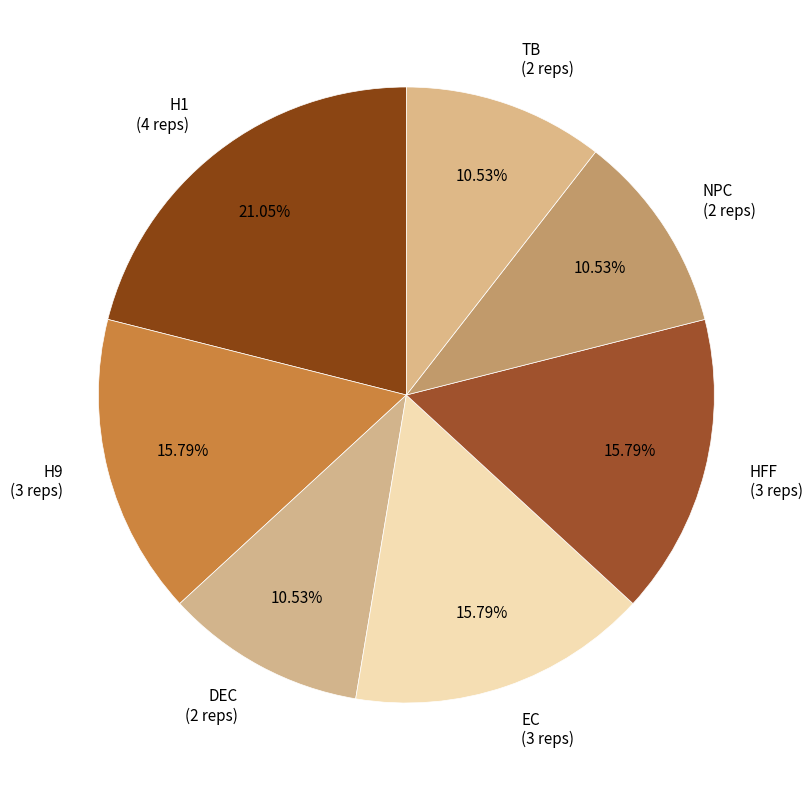

Between H9 and NPC, which is larger?

H9